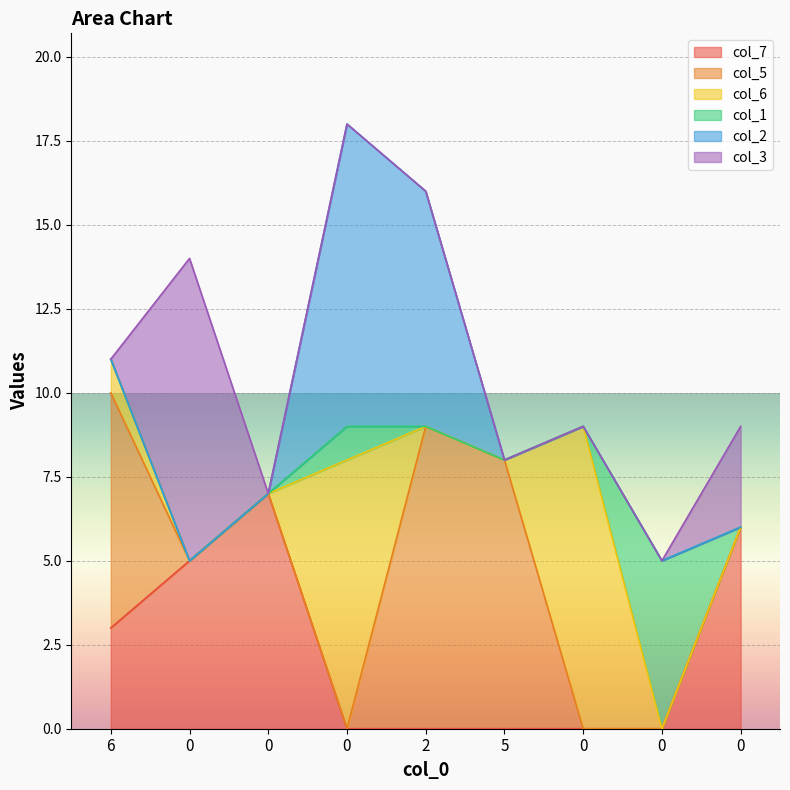

How many series are shown in this chart?

6